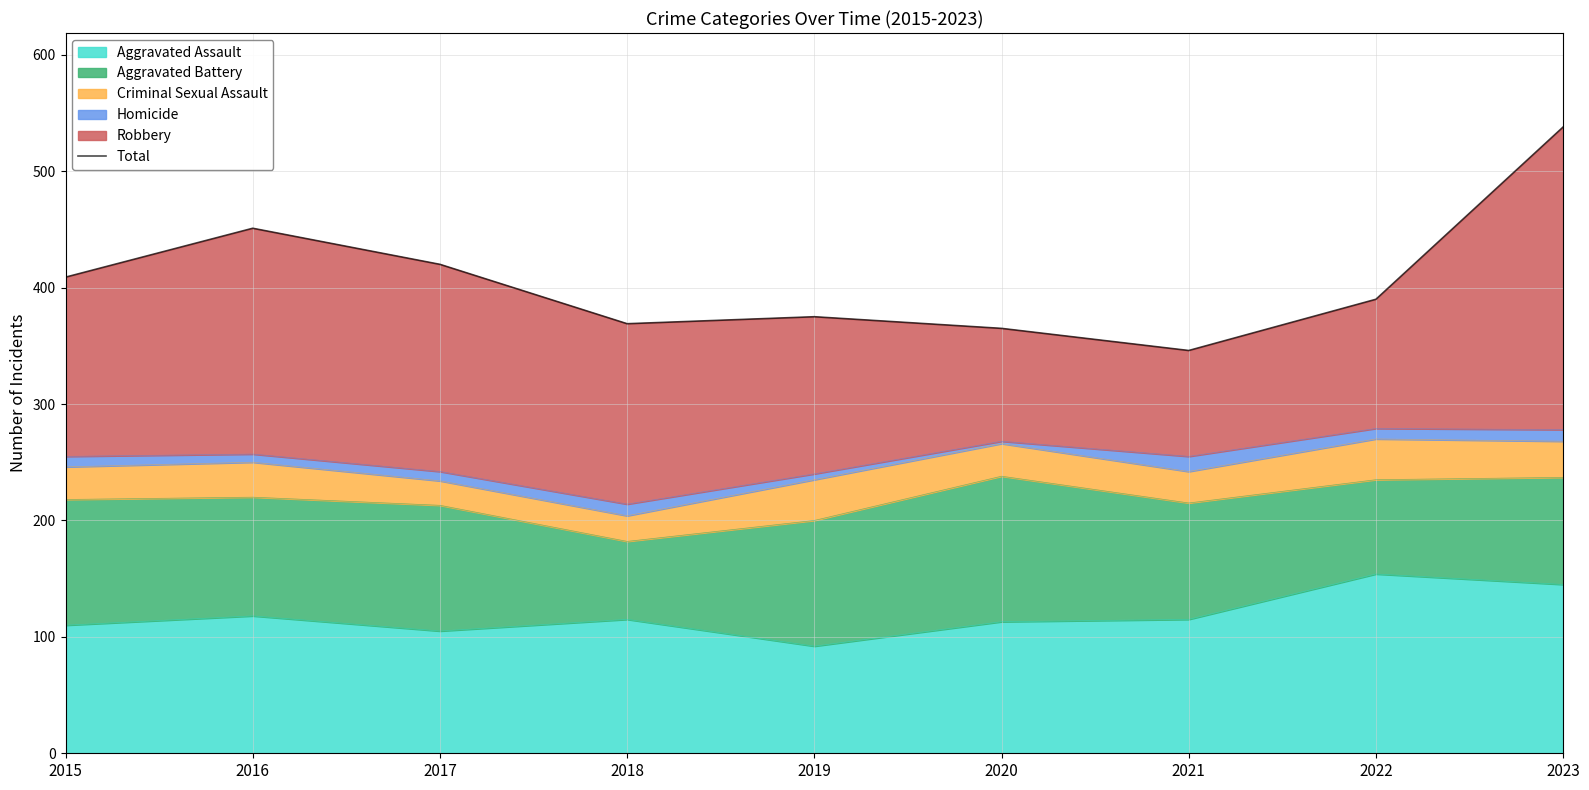

Is it true that the value at 2023 is 538?

True